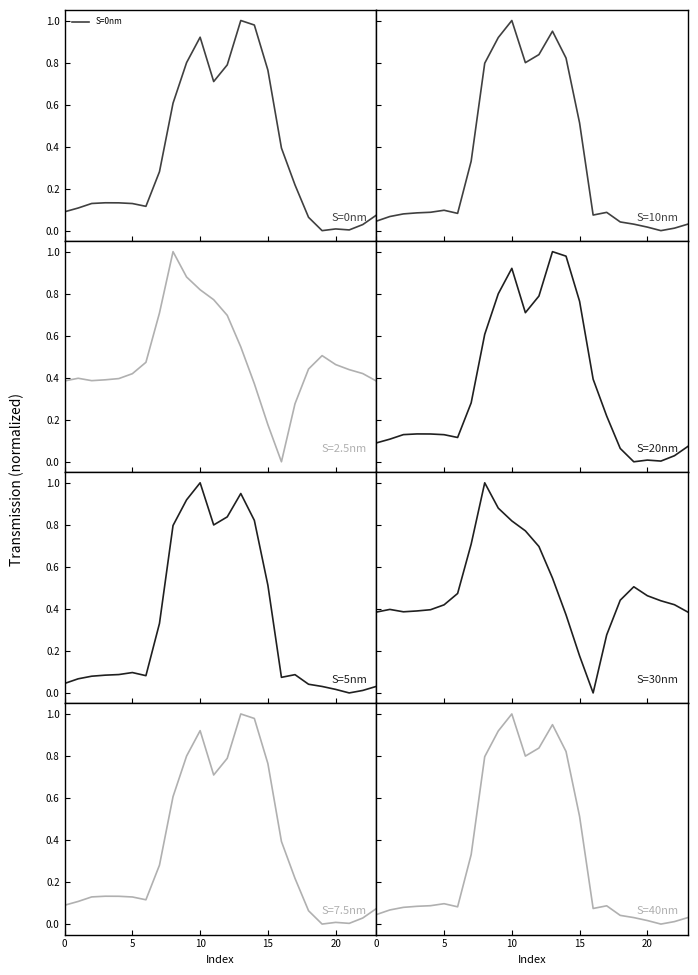

Which label corresponds to the smallest value in the chart?

19